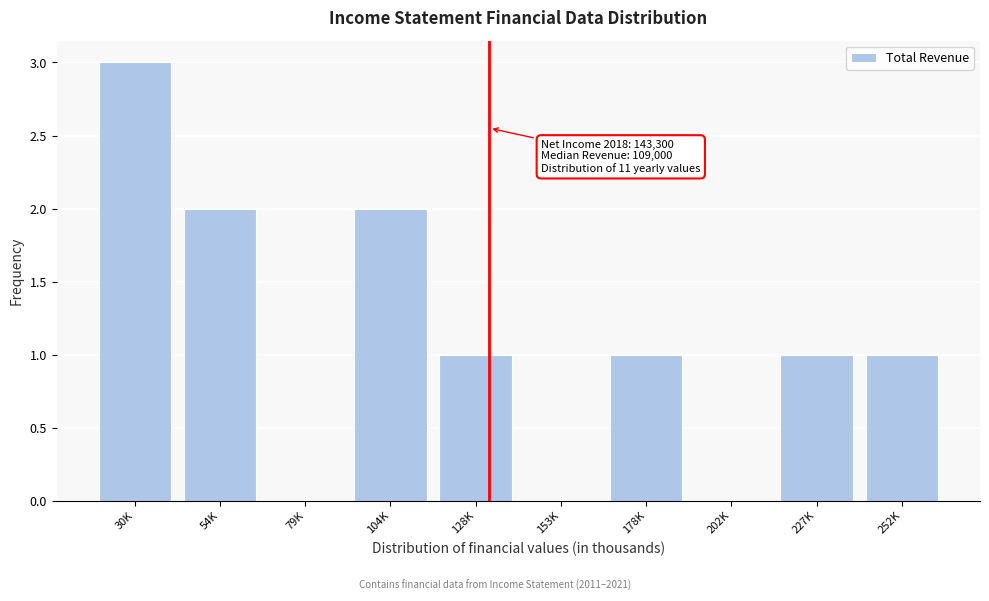

Reading left to right, what are all the values shown in this chart?

30K=3	54K=2	79K=0	104K=2	128K=1	153K=0	178K=1	202K=0	227K=1	252K=1